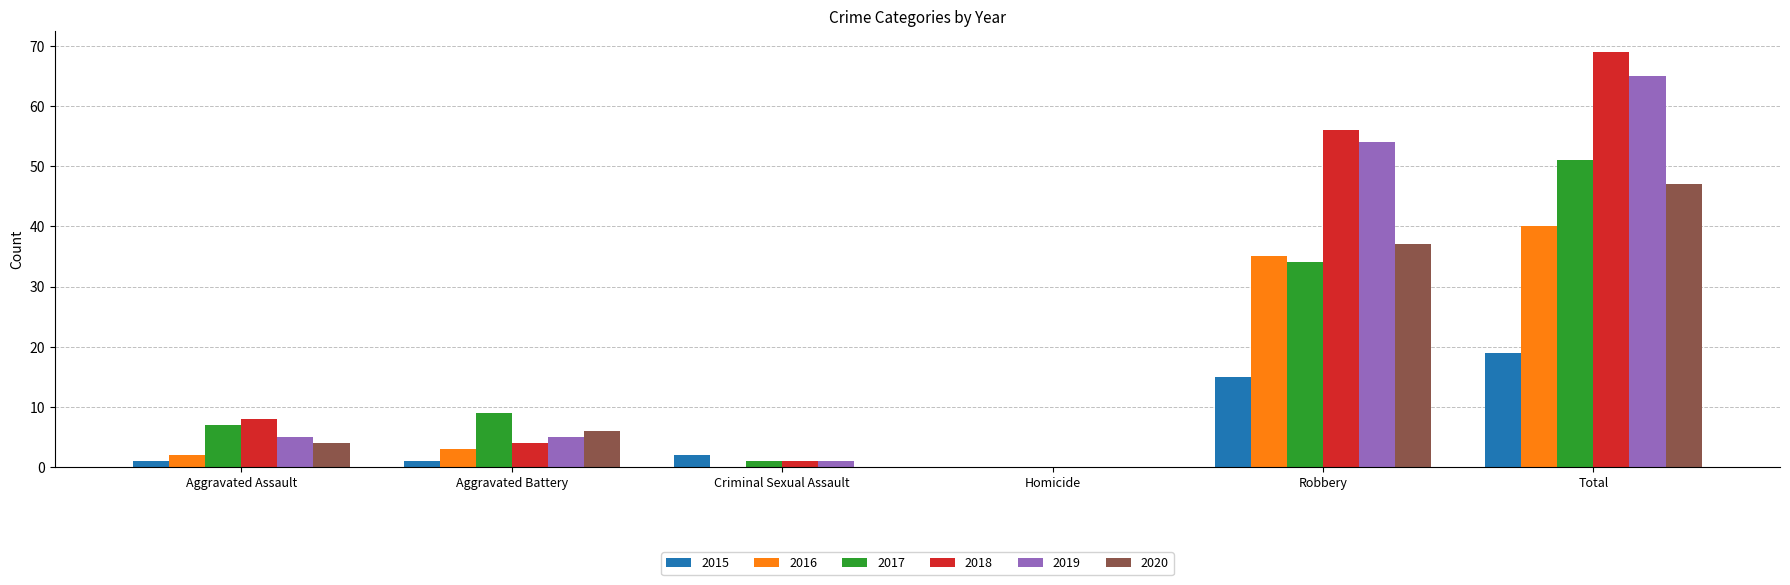

Which category has the highest value in the 2015 series?

Total